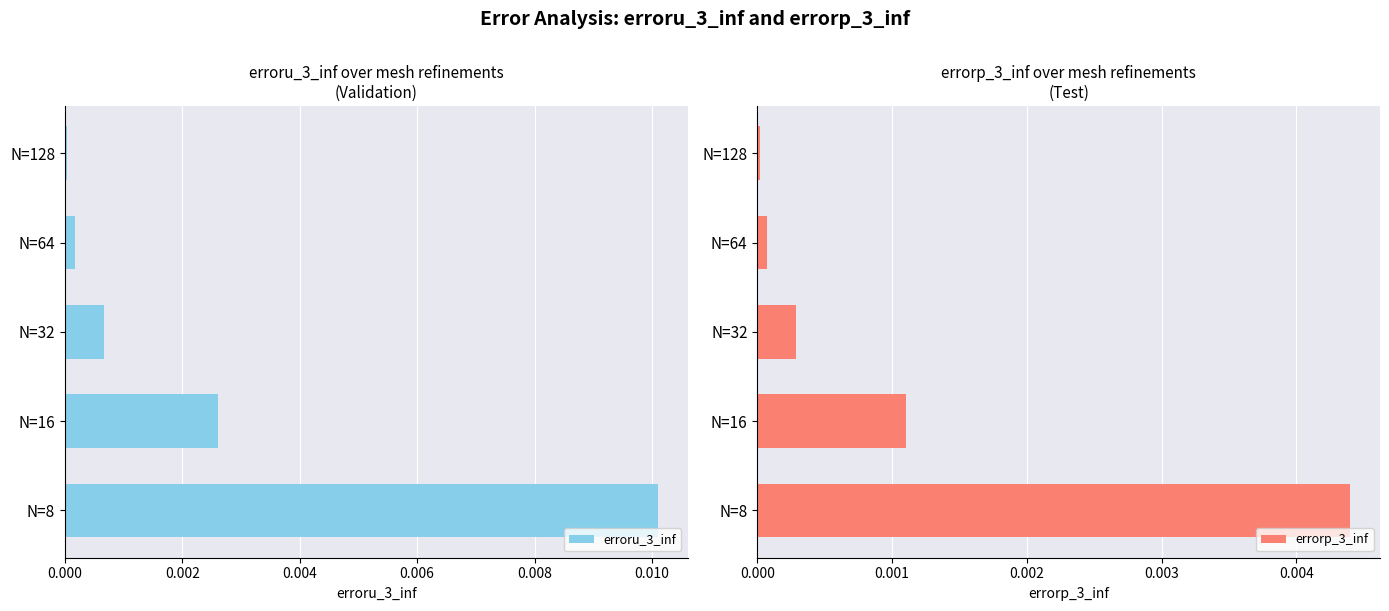

Rank the series by their average value, from highest to lowest.

erroru_3_inf, errorp_3_inf